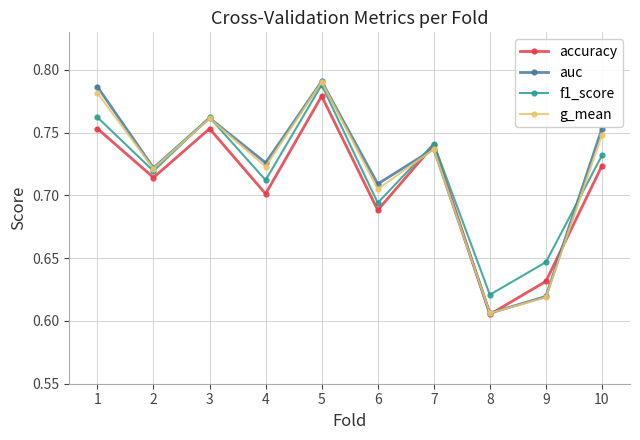

Which category has the highest value in the f1_score series?

5